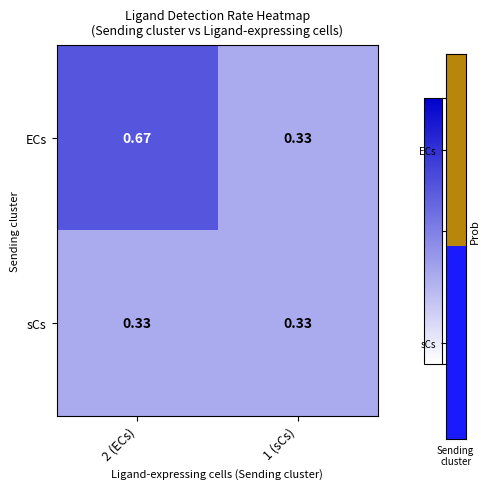

Between 2 (ECs) and 1 (sCs), which series saw the biggest shift?

ECs